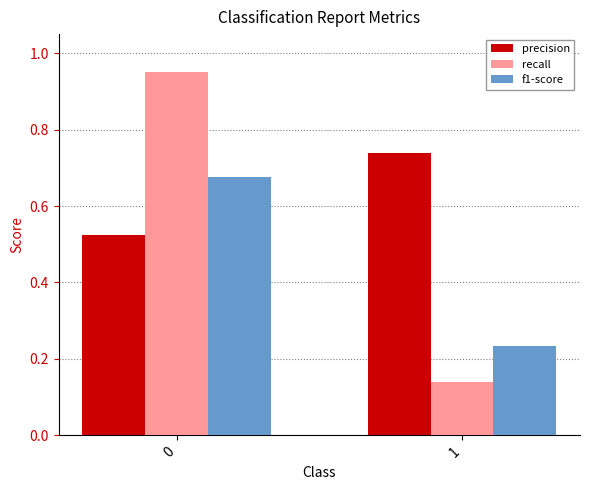

What is the average value of the precision series?

0.6